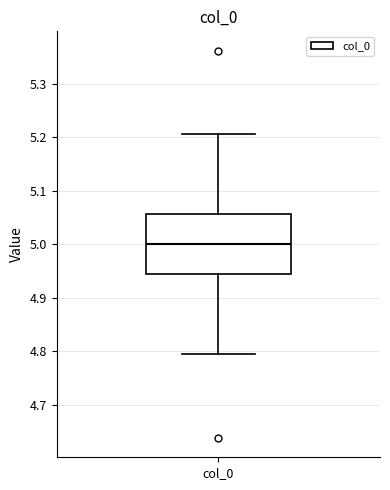

Transcribe this box plot: give where the median line is, the range the box spans, and where the two whiskers end, as read against the y-axis. The values are not printed on the chart, so give them approximately, as read against the axis.

median 5.00, box 4.94 to 5.06, whiskers 4.79 to 5.21